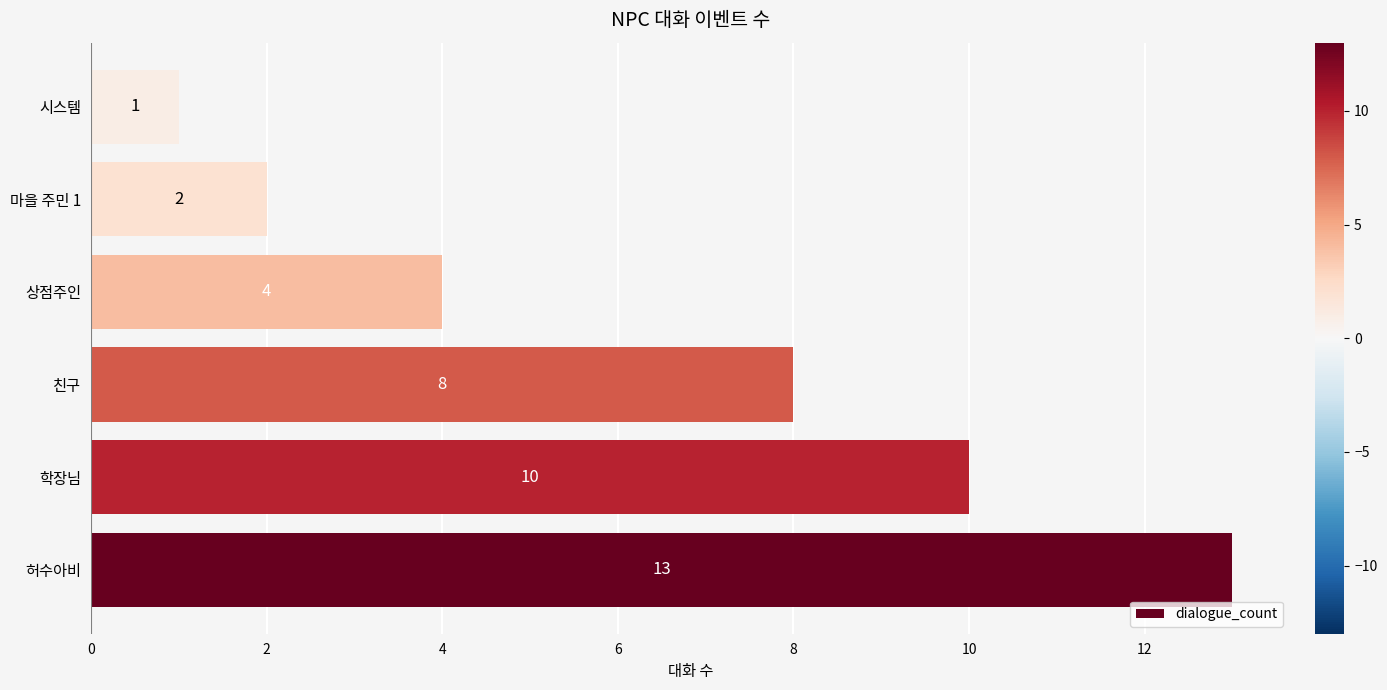

Reading bottom to top, extract all data points from this chart.

허수아비=13	학장님=10	친구=8	상점주인=4	마을 주민 1=2	시스템=1